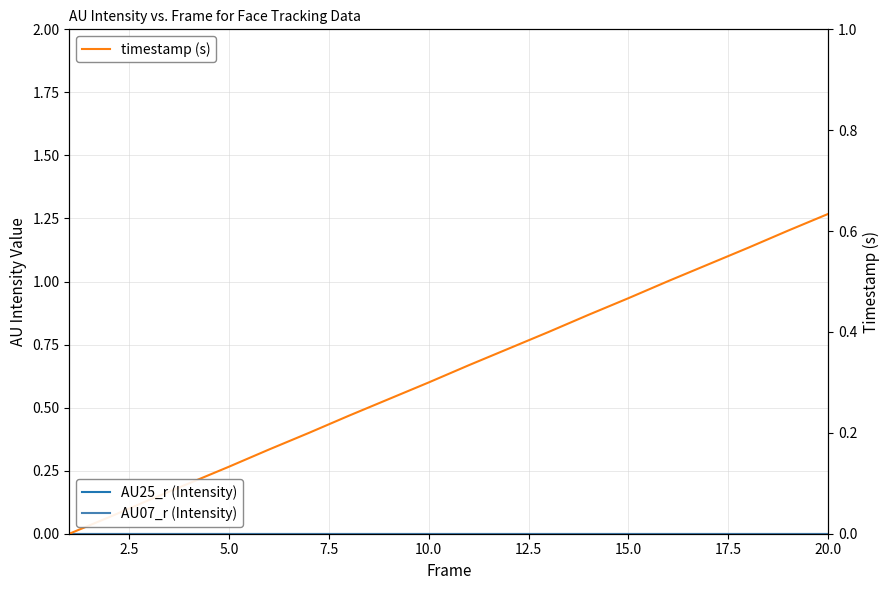

List the series in order of their peak value, lowest first.

AU25_r (Intensity), AU07_r (Intensity), timestamp (s)